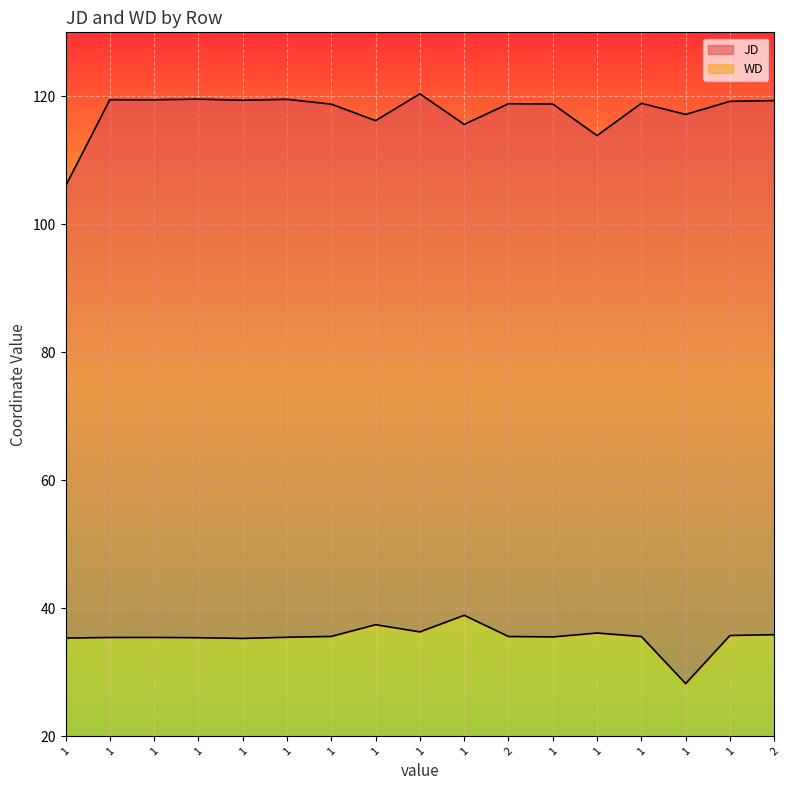

What is the difference between the maximum and minimum values in the JD series?

14.4